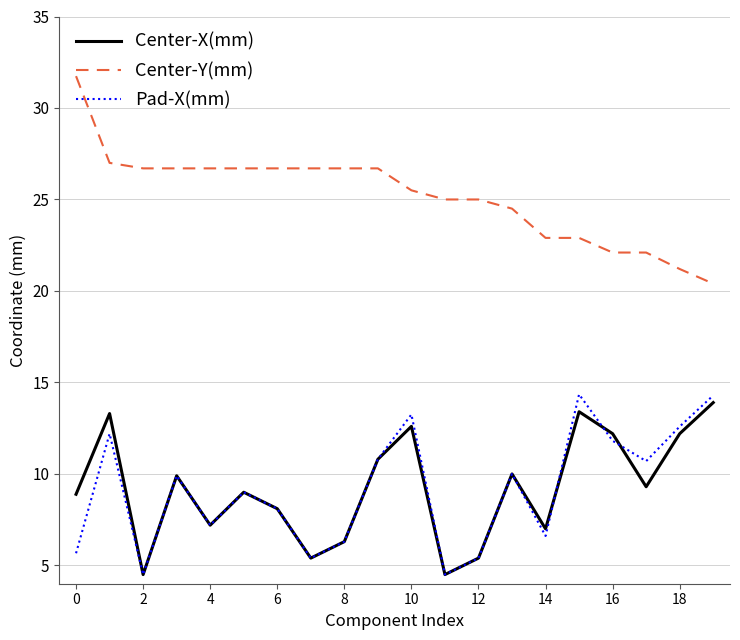

True or false: Center-Y(mm) and Pad-X(mm) cross at least once.

False